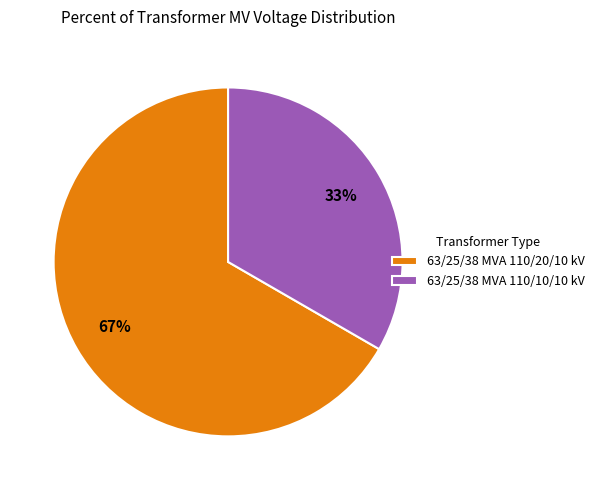

Which category has the smallest portion of the pie?

63/25/38 MVA 110/10/10 kV